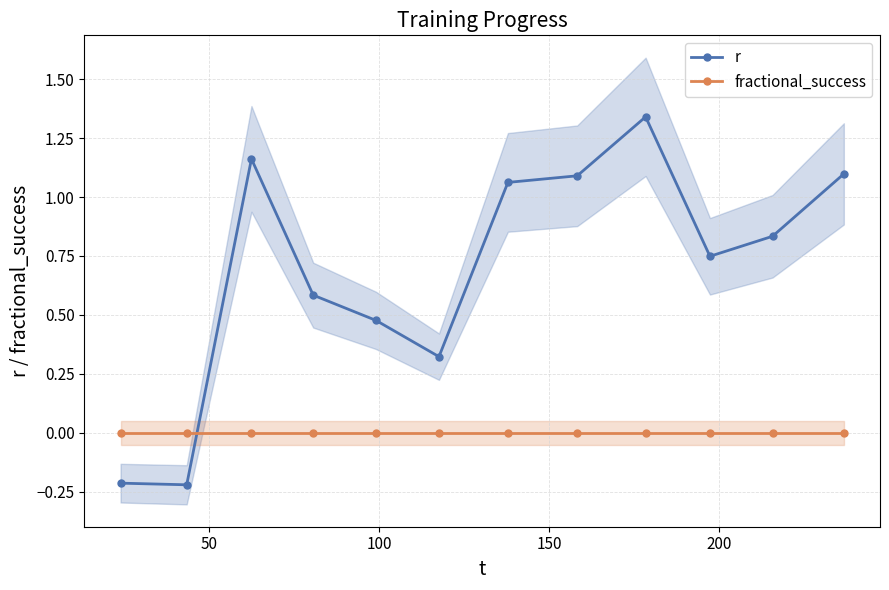

What are all the series names shown in the legend?

r, fractional_success